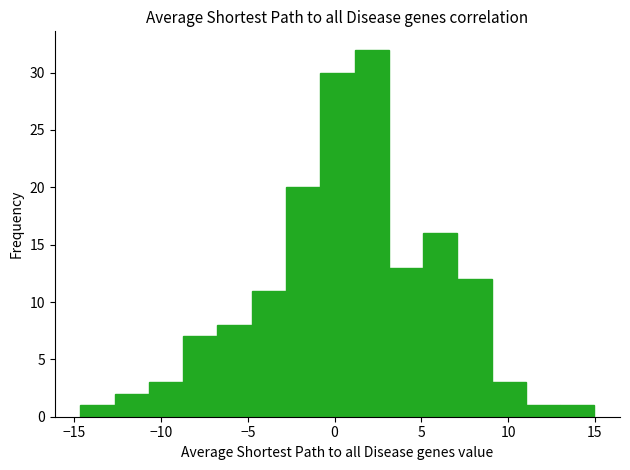

Around what value on the x-axis is the tallest bar? Give the approximate position of its centre, as read against the axis.

2.0